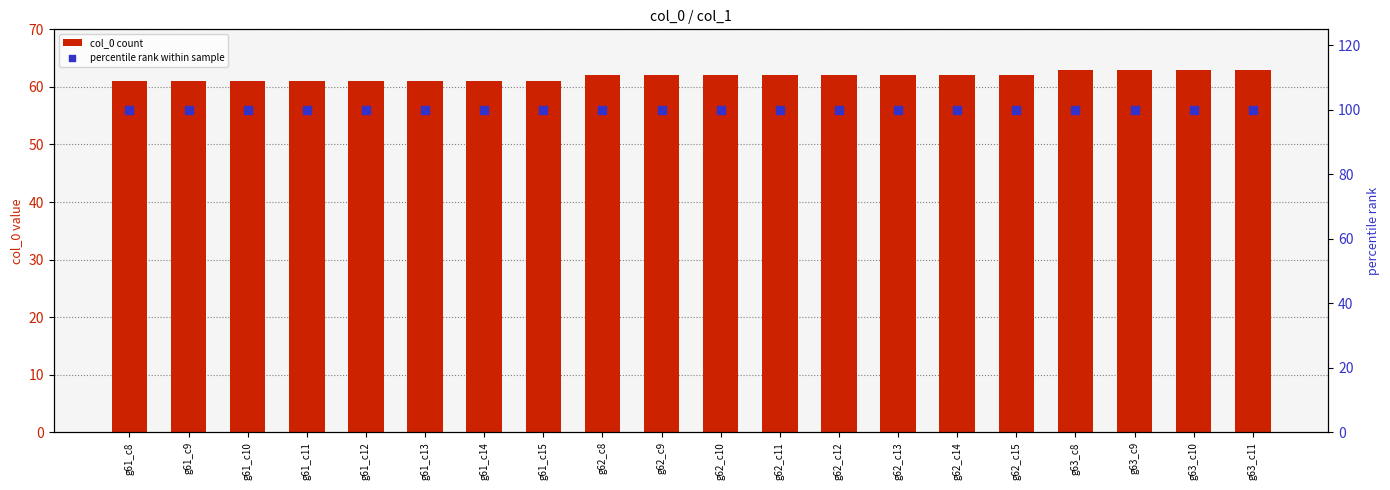

At which category is the sum across all series the highest?

g63_c8